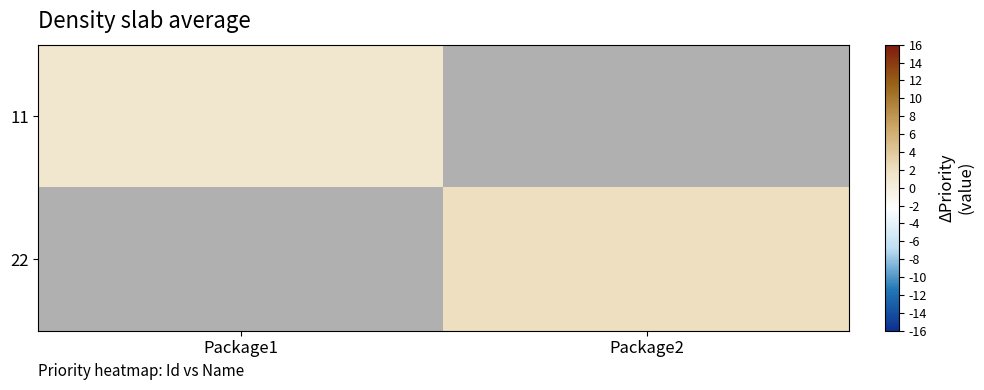

The value of 22 at Package2 is 2.0. True or false?

True